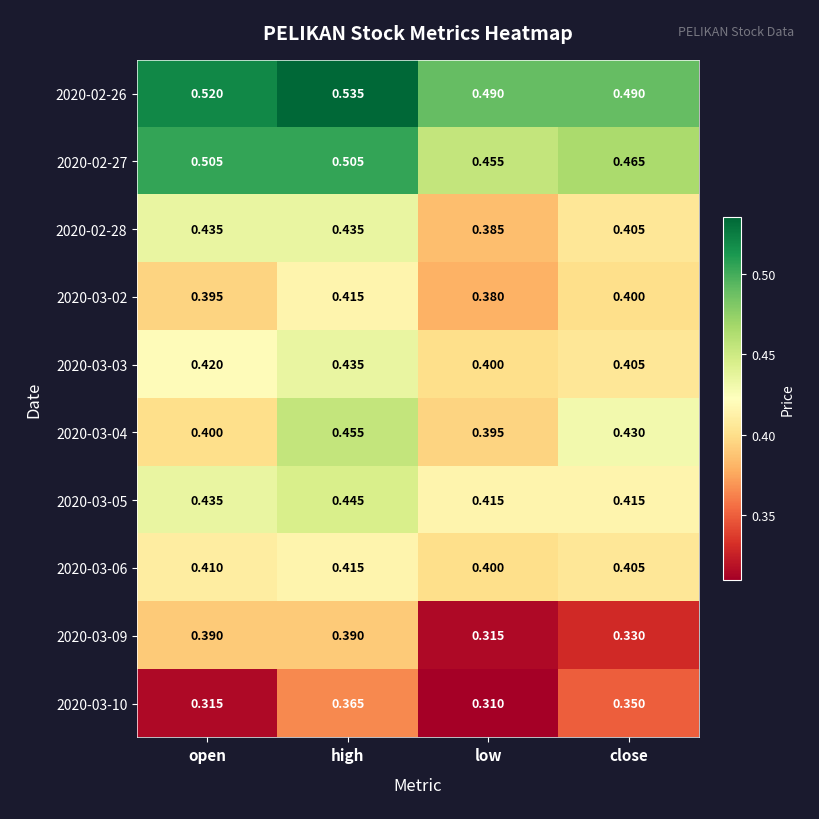

Between open and low, which series saw the biggest shift?

2020-03-09